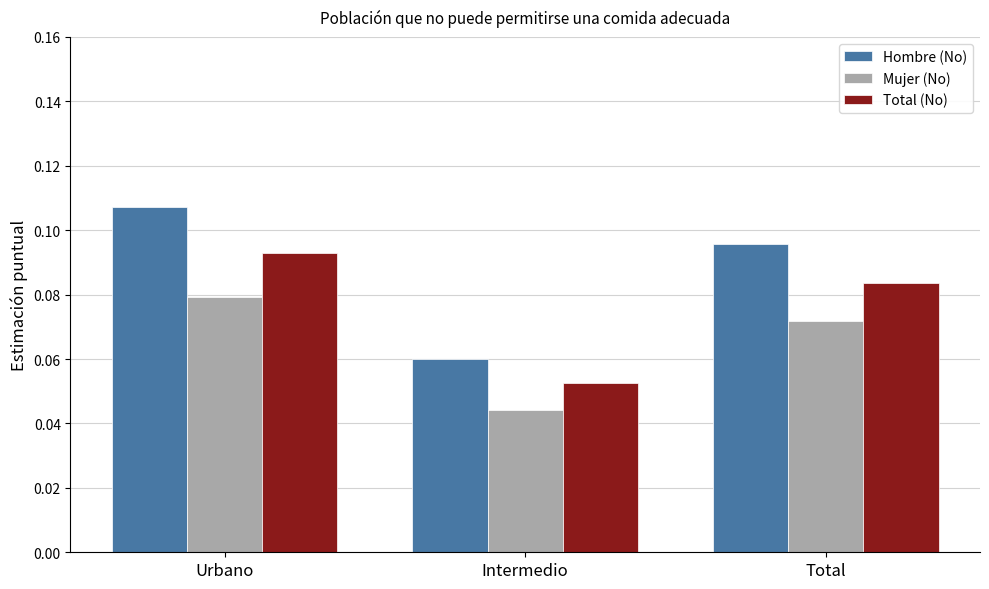

Rank the categories by Hombre (No) value from highest to lowest.

Urbano, Total, Intermedio